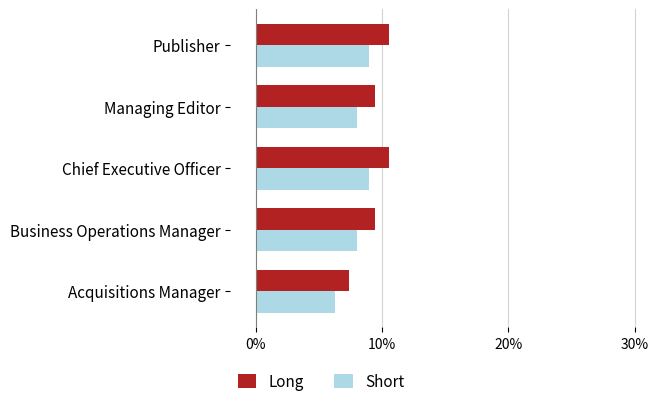

What are all the series names shown in the legend?

Long, Short